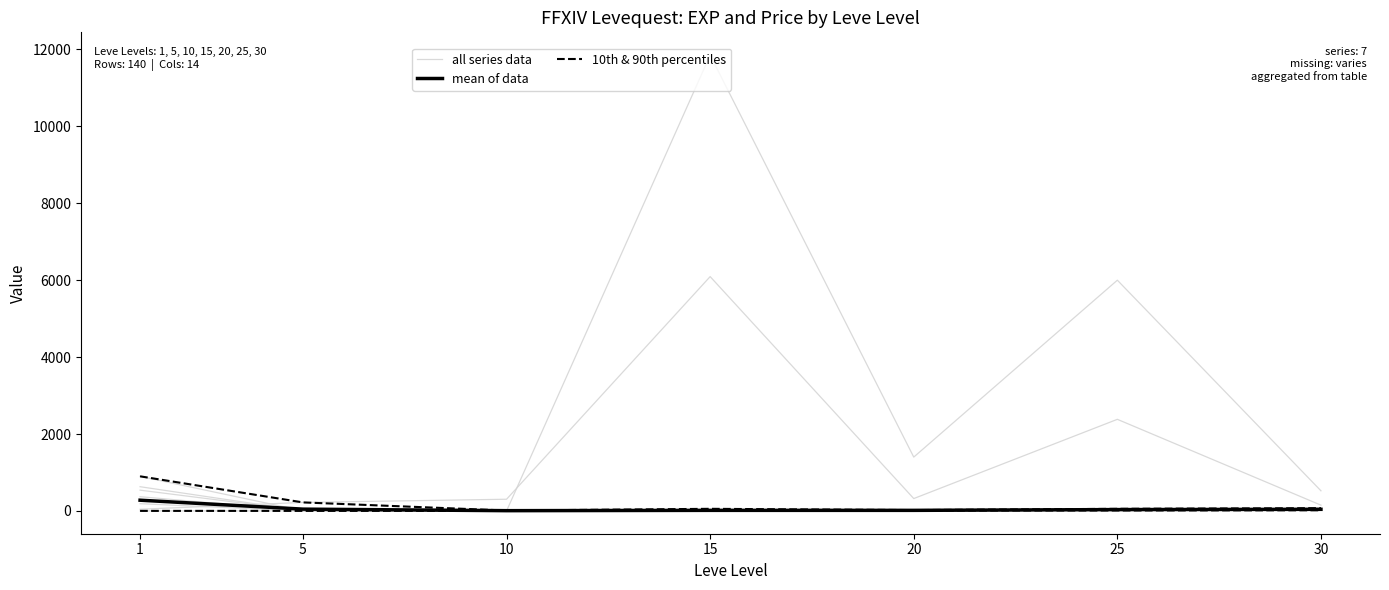

Rank the categories by mean of data value from highest to lowest.

1, 5, 30, 25, 15, 20, 10